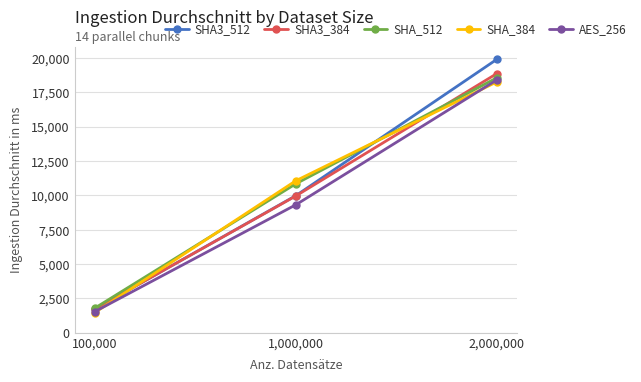

Which label corresponds to the smallest value in the chart?

100,000